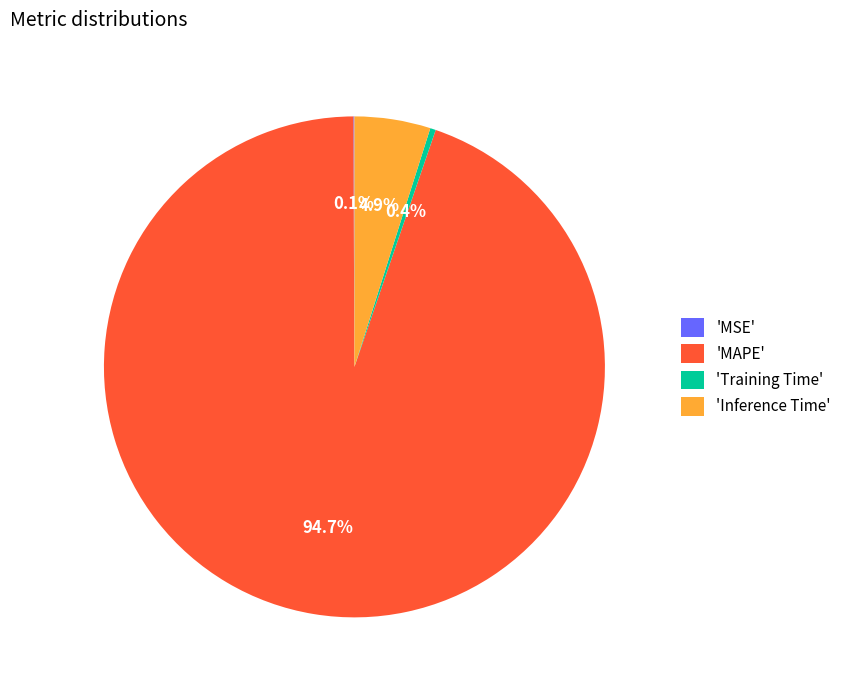

Combined, do 'Training Time' and 'Inference Time' account for over 50%?

No